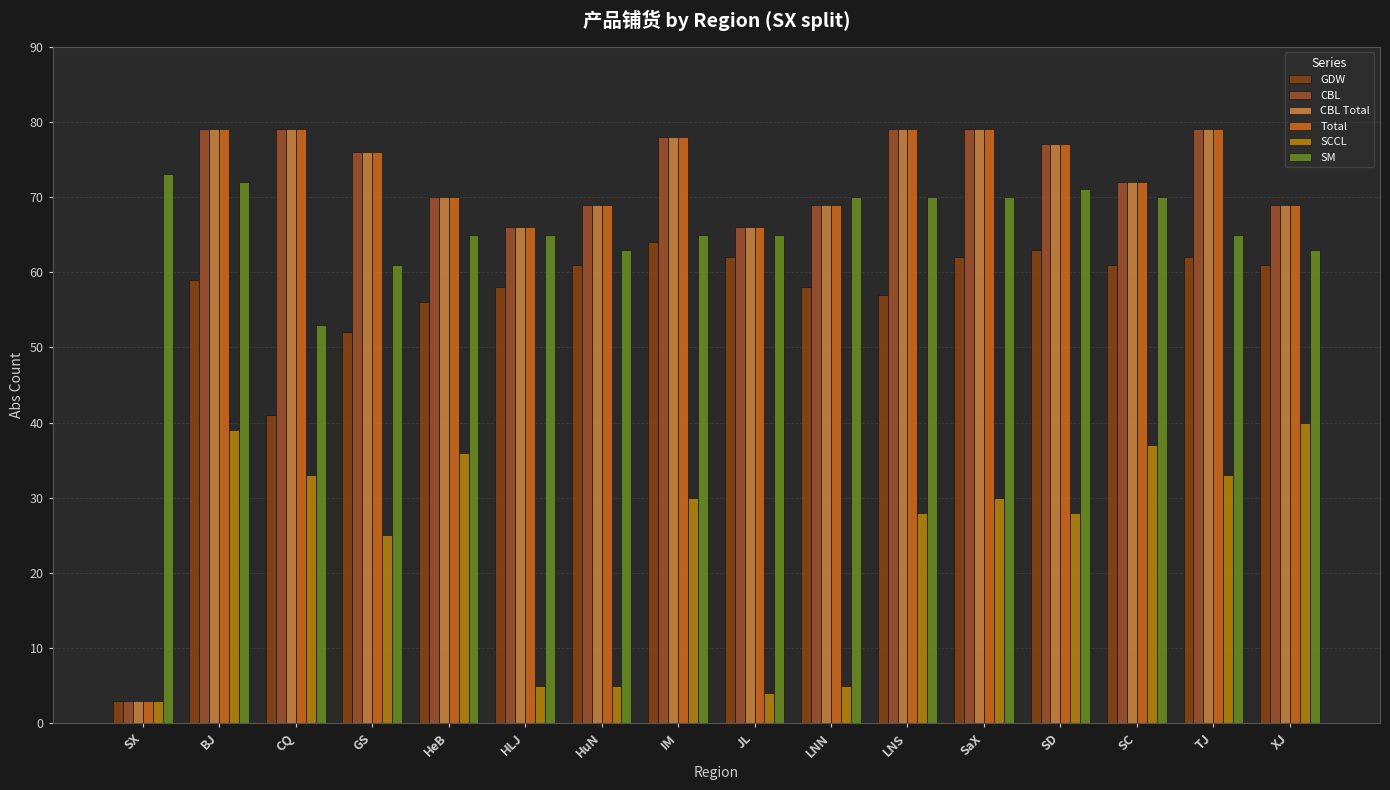

True or false: SCCL has a value of 30 at SaX.

True